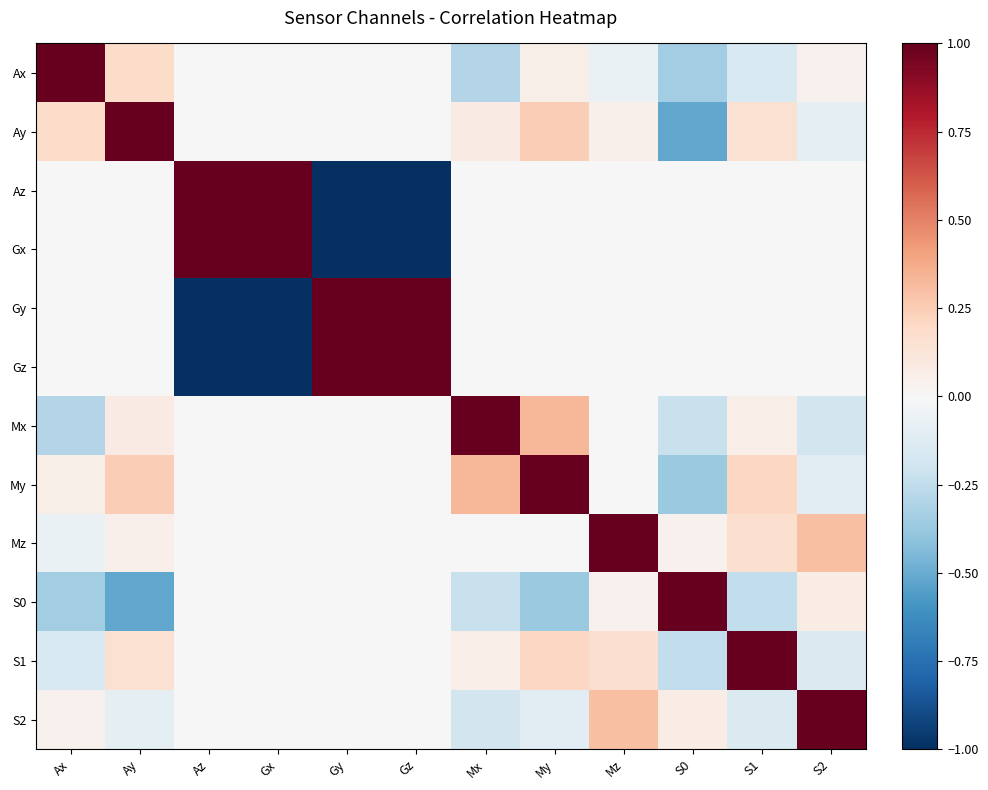

Which has a higher value, S2 or Gx?

S2